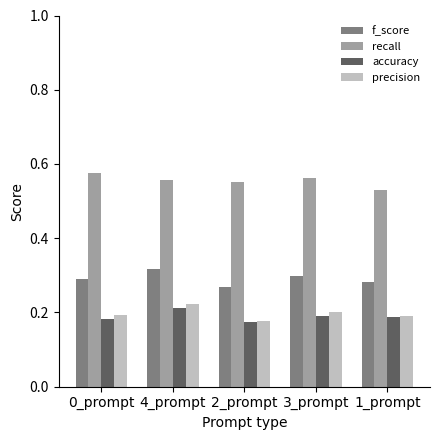

What is the difference between the highest and lowest values at 2_prompt?

0.4